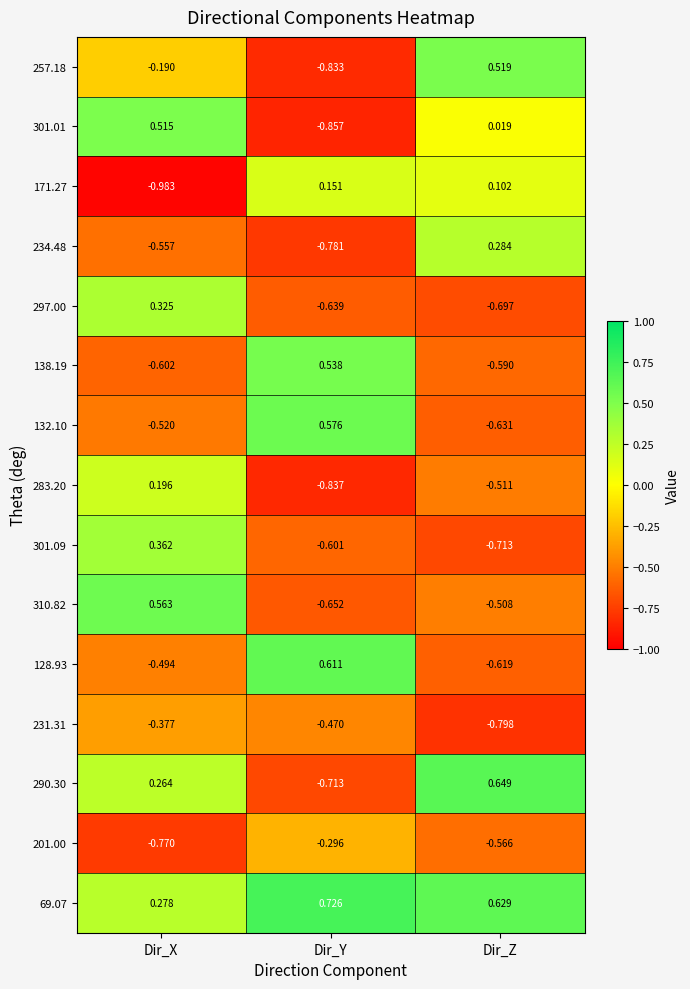

At which category is the sum across all series the highest?

Dir_X